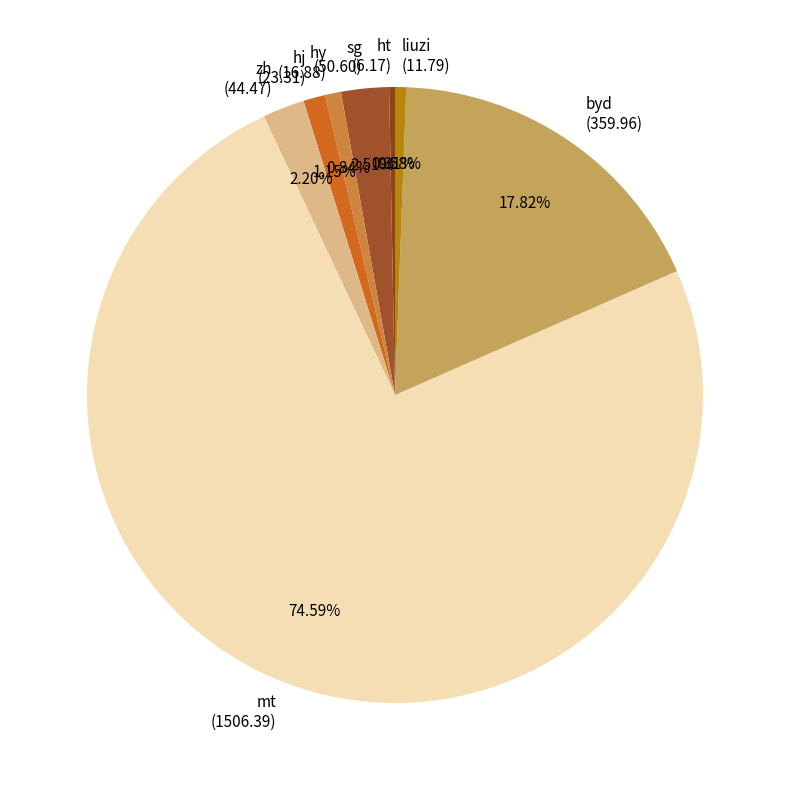

Between liuzi (11.79) and byd (359.96), which is larger?

byd (359.96)